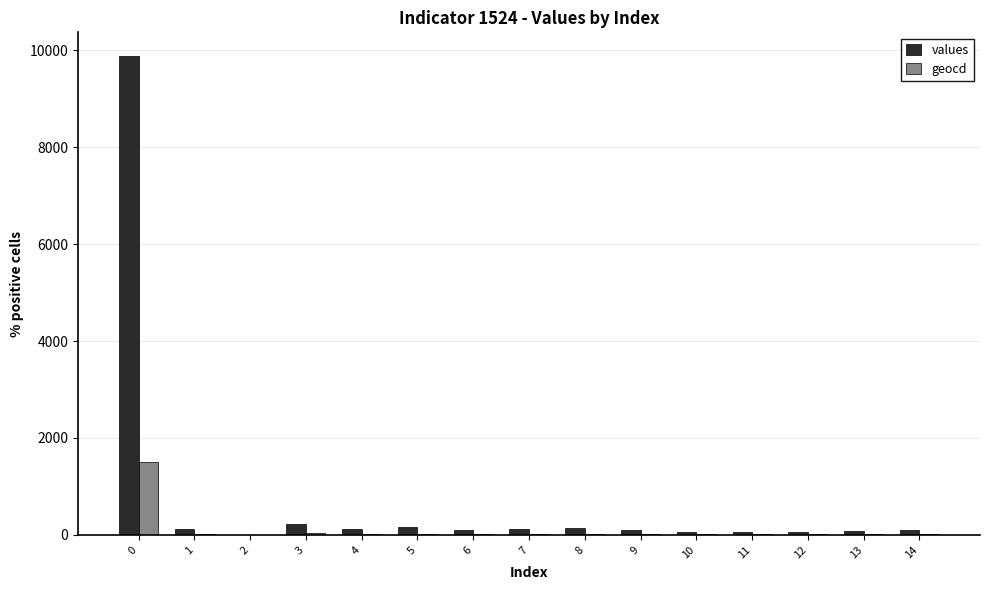

Is the value of geocd at 12 greater than the value of values at 0?

No